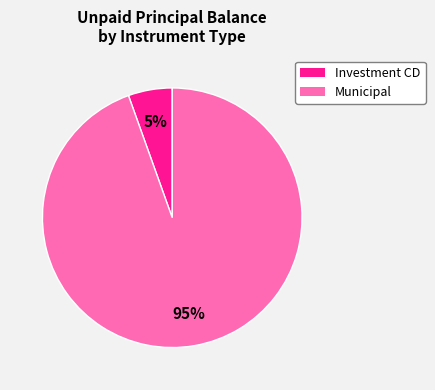

To the nearest percent, what is the average slice percentage?

50%